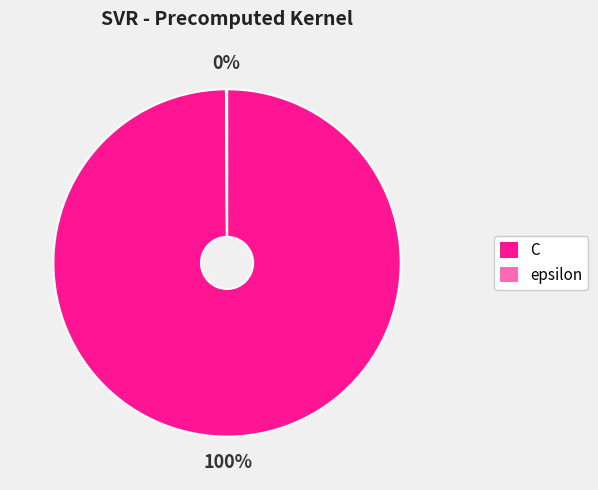

Does any single category account for the majority?

Yes